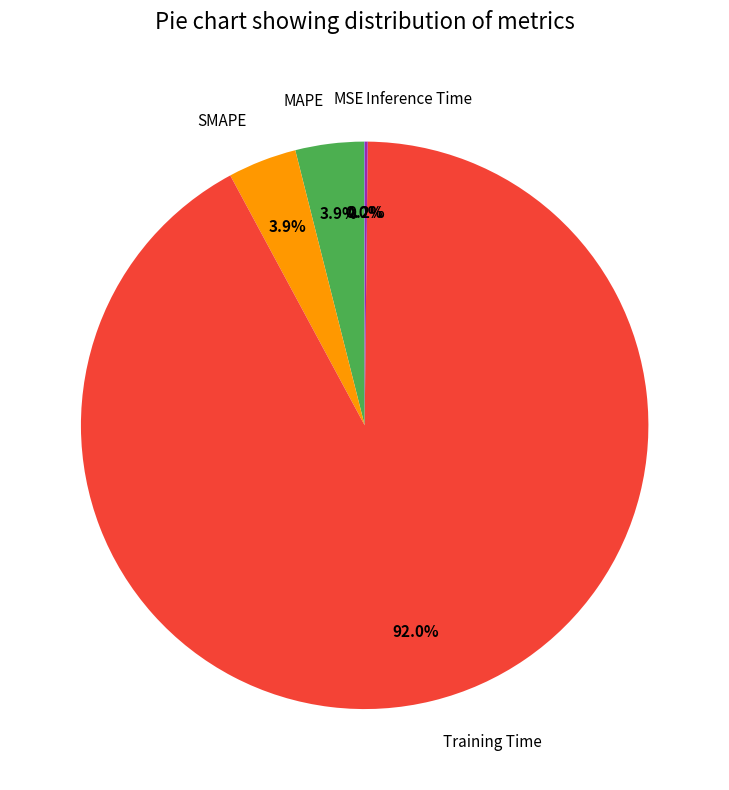

What portion of the pie excludes MAPE?

96.1%